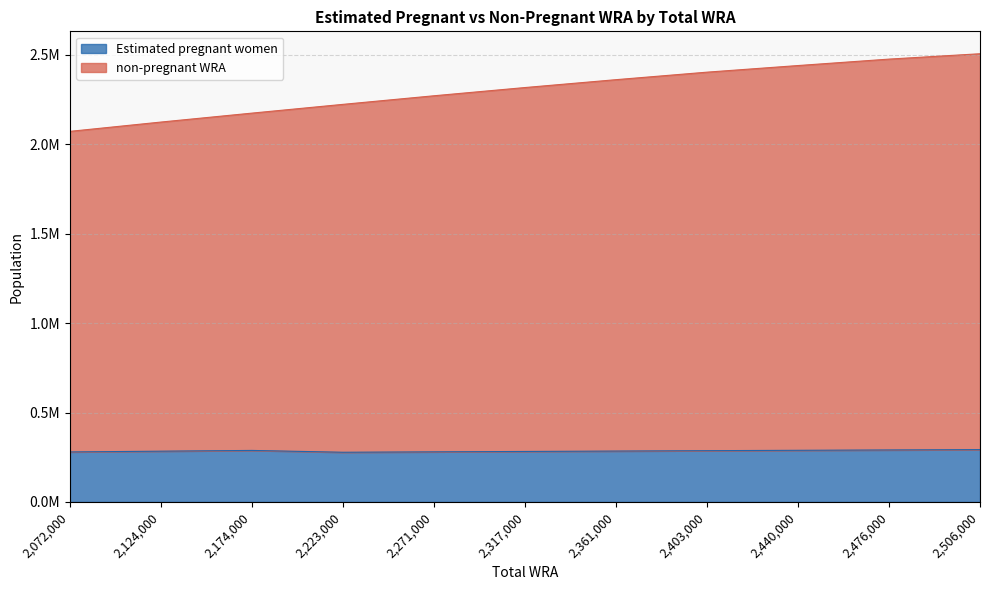

Rank the series by their average value, from highest to lowest.

non-pregnant WRA, Estimated pregnant women